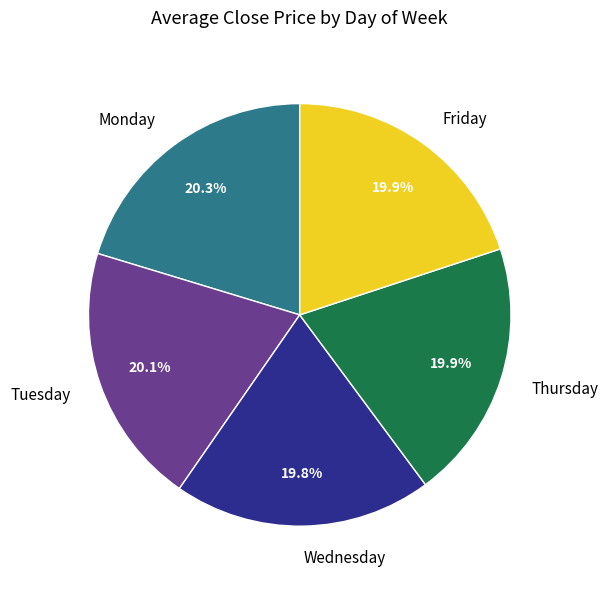

Count the number of slices in the pie.

5